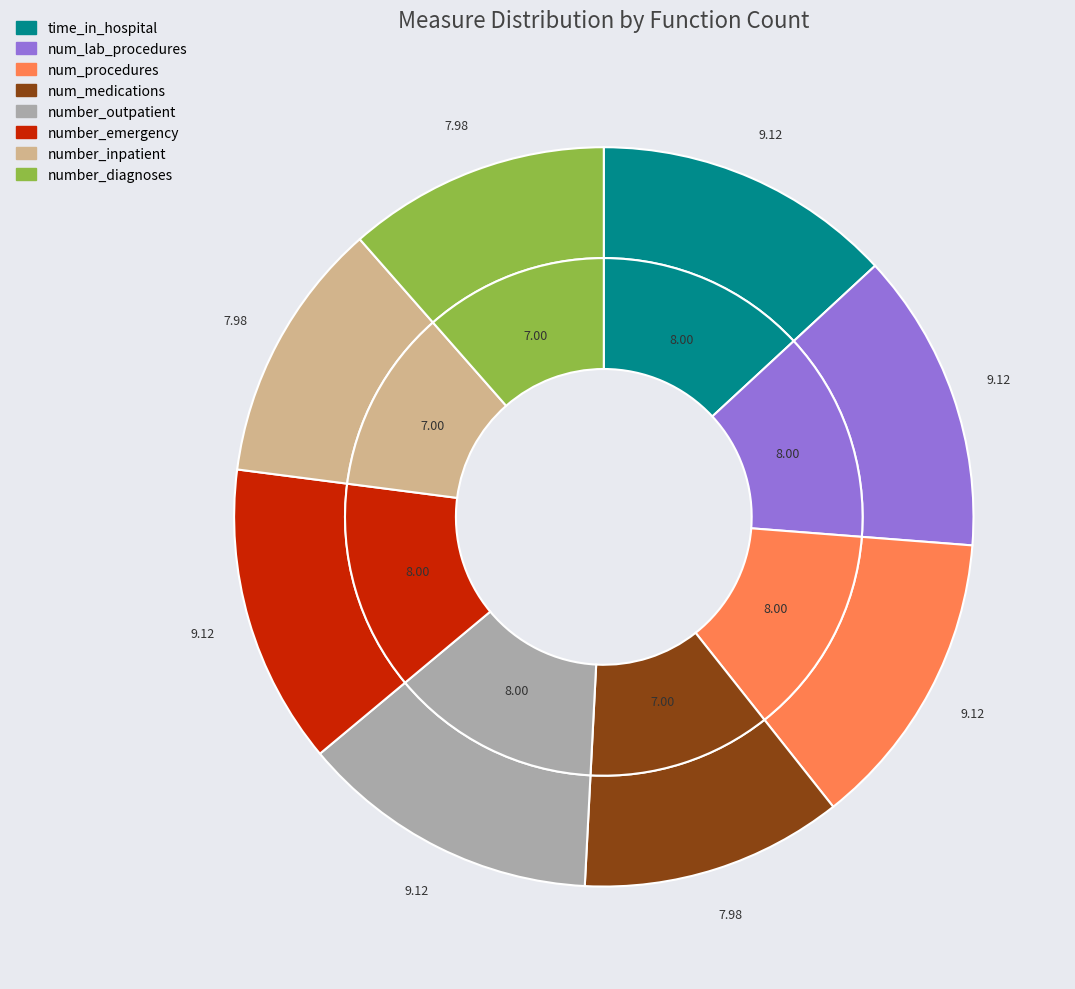

To the nearest percent, what portion does number_emergency represent?

13%